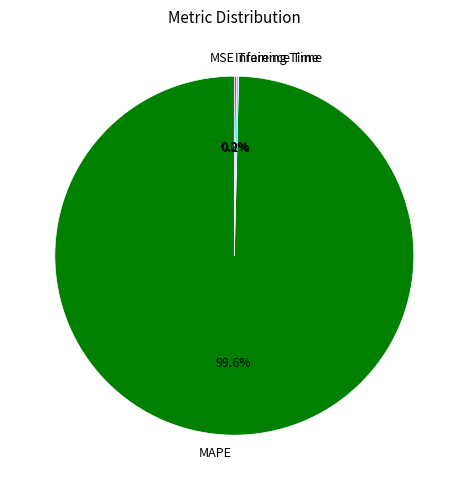

Which category accounts for the majority?

MAPE